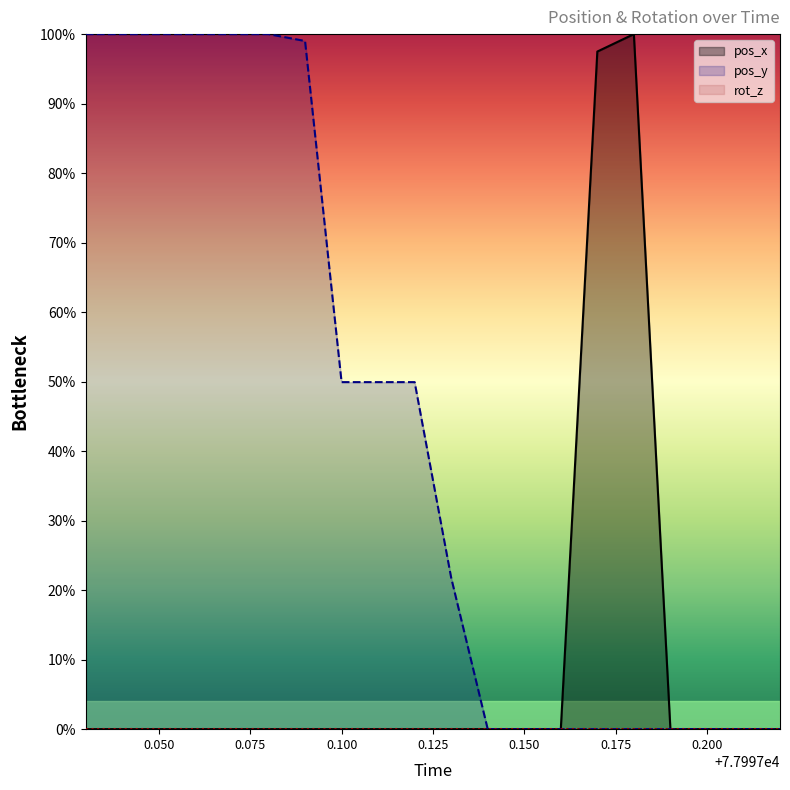

At which category is the sum across all series the highest?

77997.03